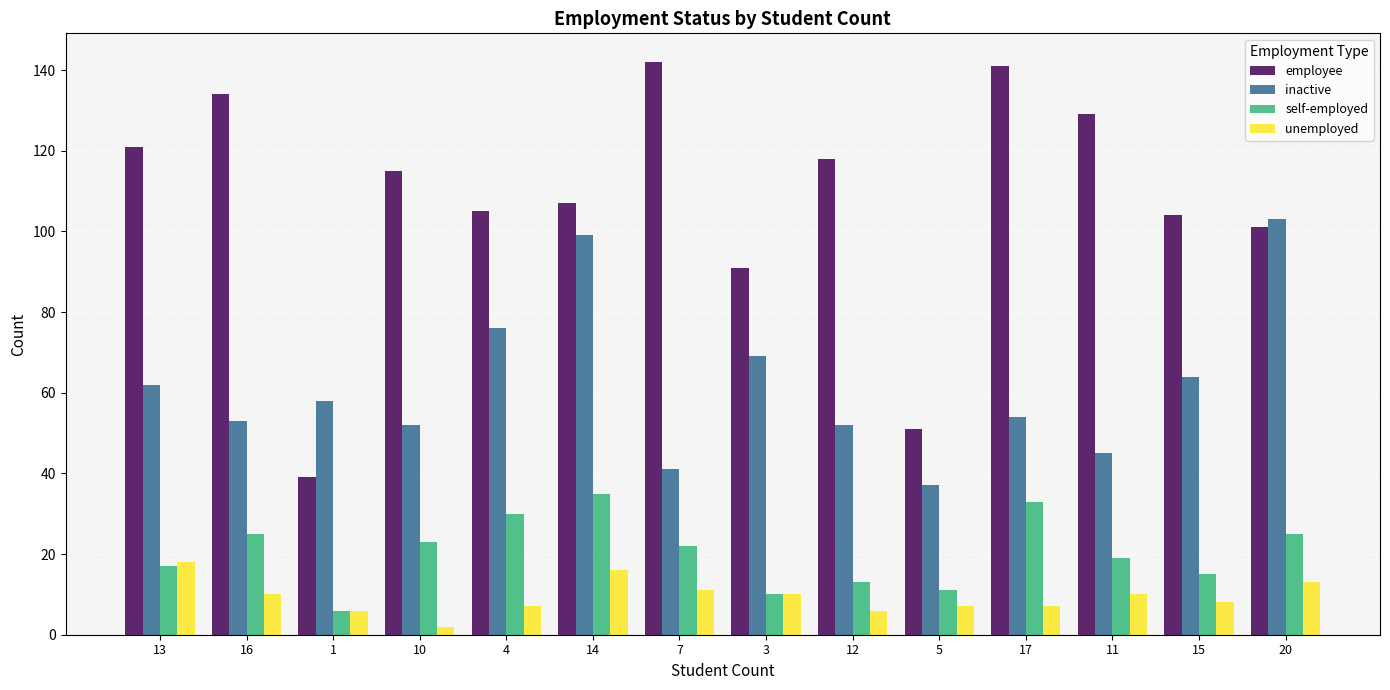

How many distinct data groups are displayed?

4